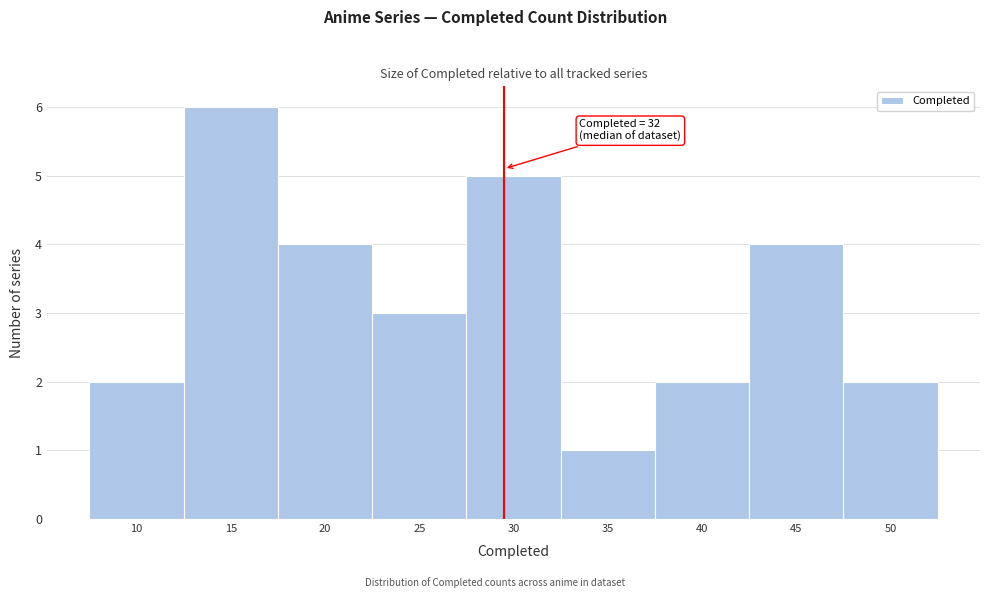

Reading left to right, what are all the values shown in this chart?

2	6	4	3	5	1	2	4	2